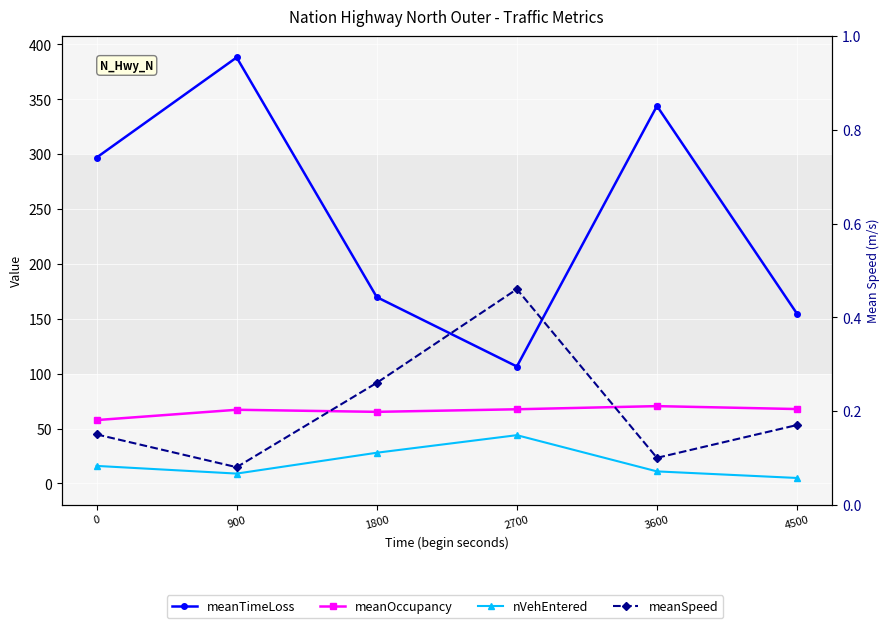

Rank the series at 1800 from lowest to highest value.

meanSpeed, nVehEntered, meanOccupancy, meanTimeLoss